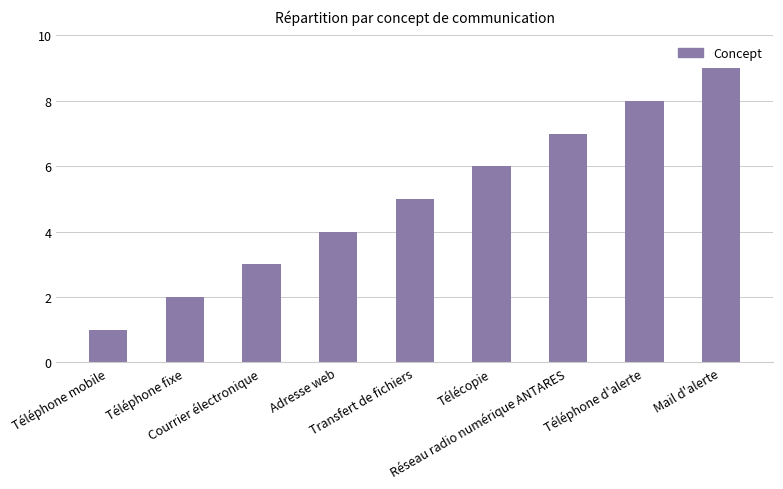

What is the average value?

5